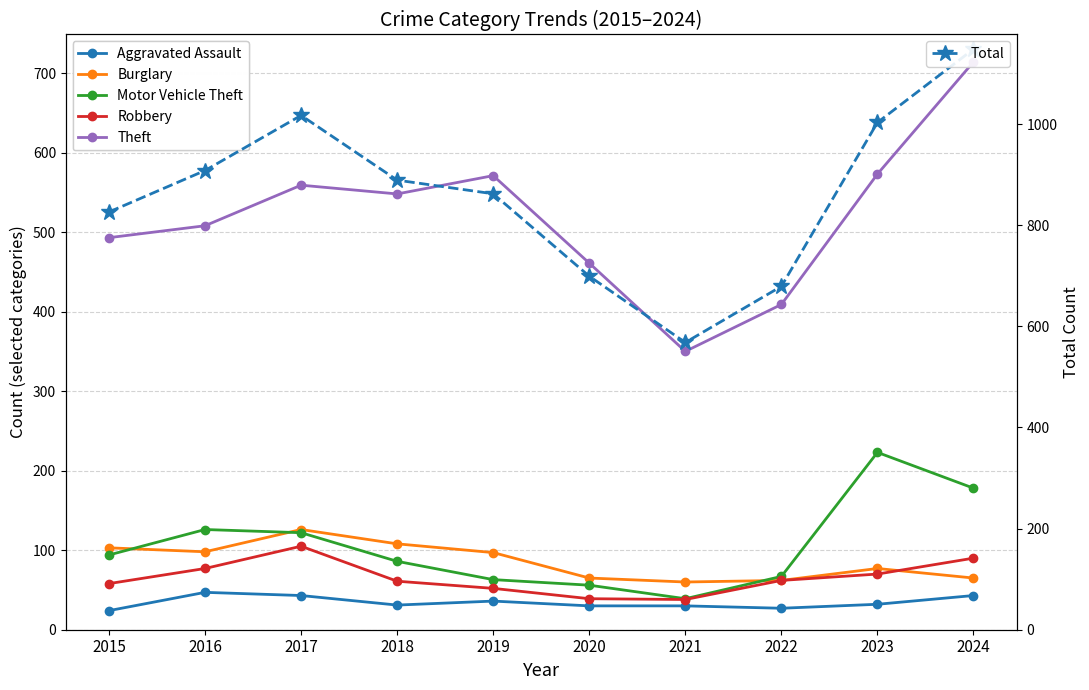

What is the average value of the Robbery series?

65